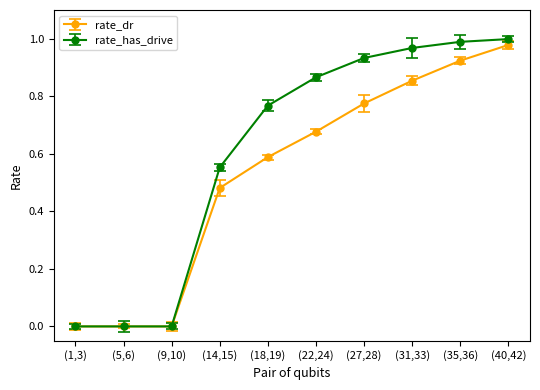

The value of rate_has_drive at (5,6) is 0.0. True or false?

True